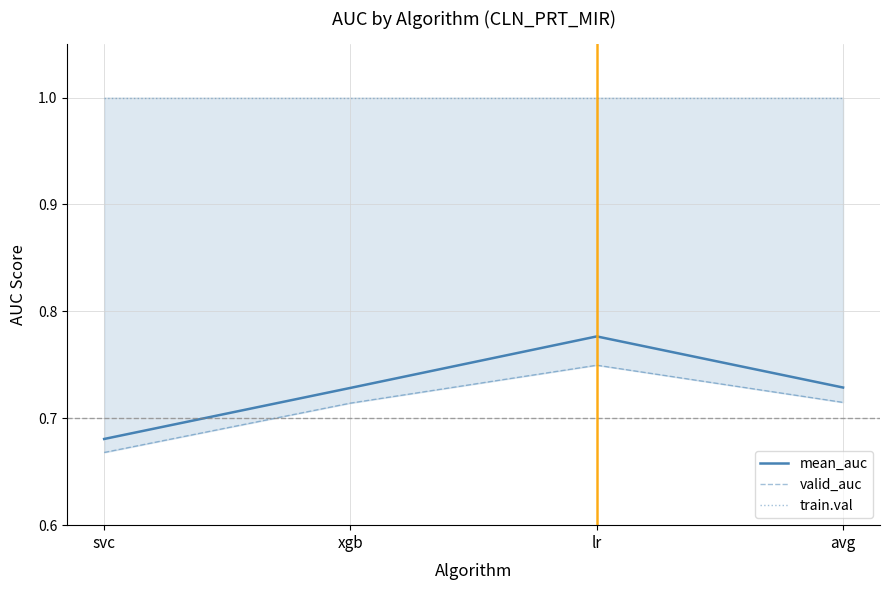

What is the maximum value shown in the chart?

1.0